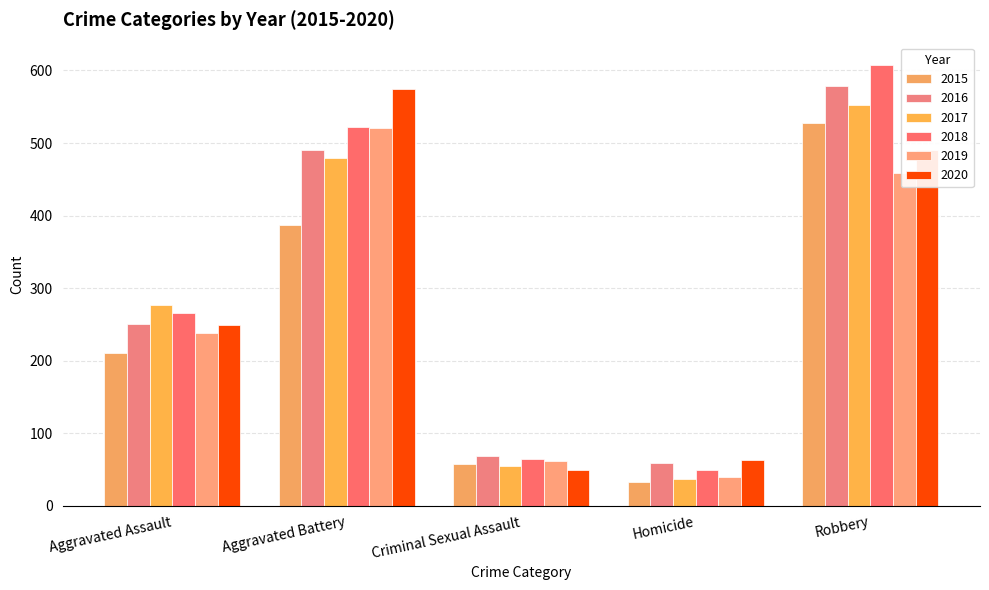

The value of 2016 at Robbery is 952. True or false?

False